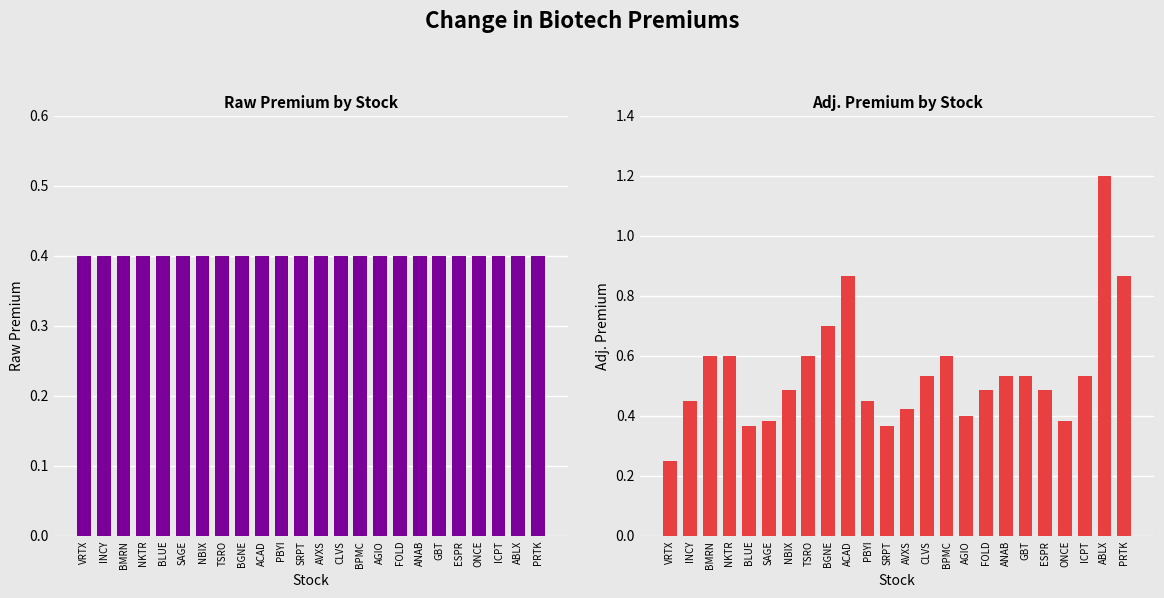

Between ONCE and PBYI, which is larger?

ONCE